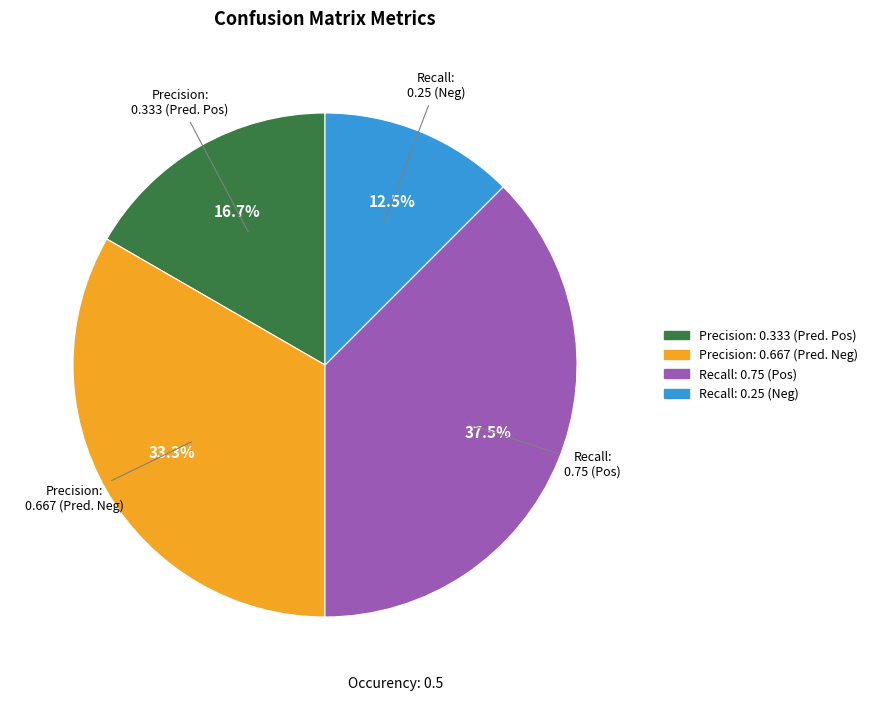

Count the number of slices in the pie.

4